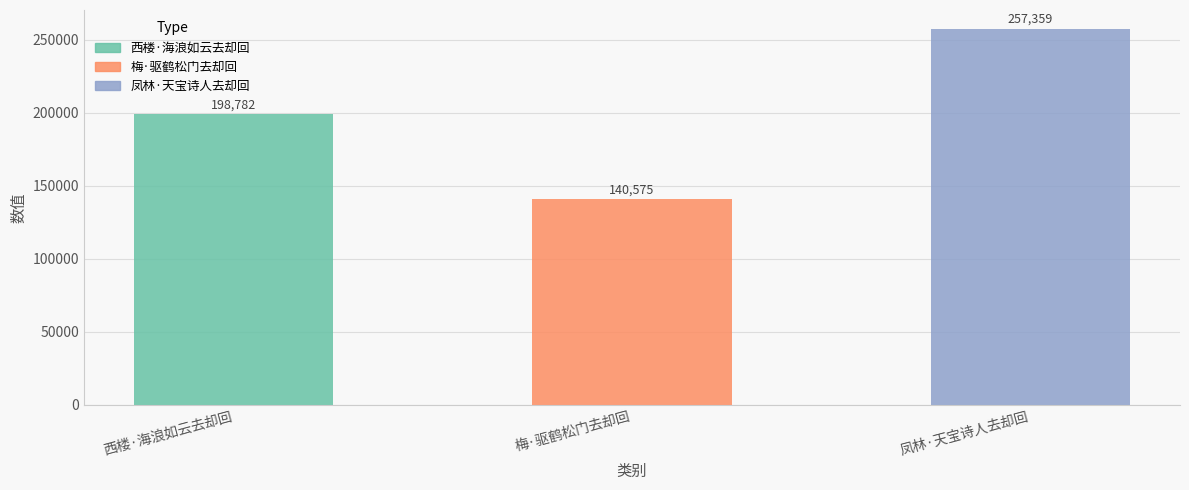

How many bars are there in total?

3